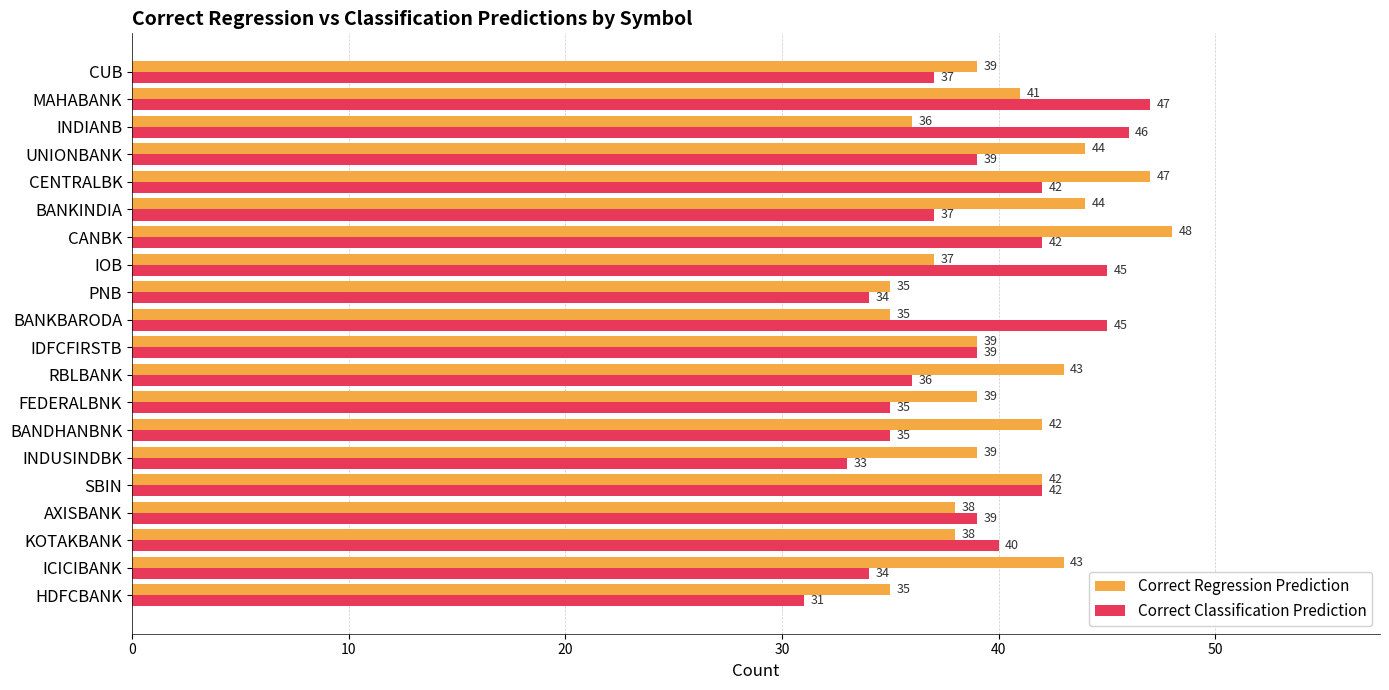

The Correct Classification Prediction series shows 42 at CANBK. True or false?

True